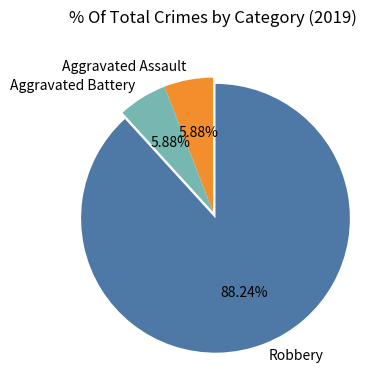

Combined, what portion of the pie is Aggravated Battery and Robbery?

94.1%